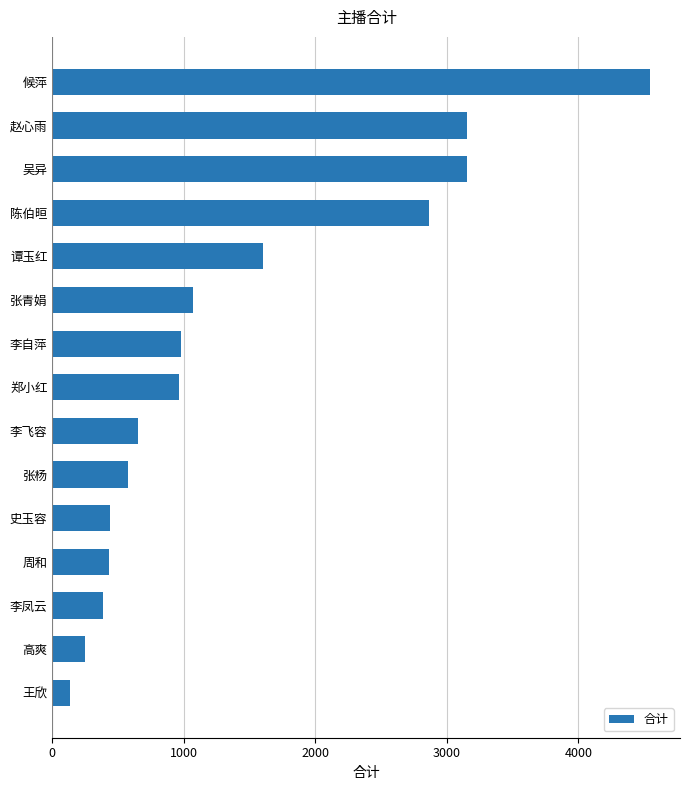

Is it true that the value at 陈伯晅 is 2866.7?

True